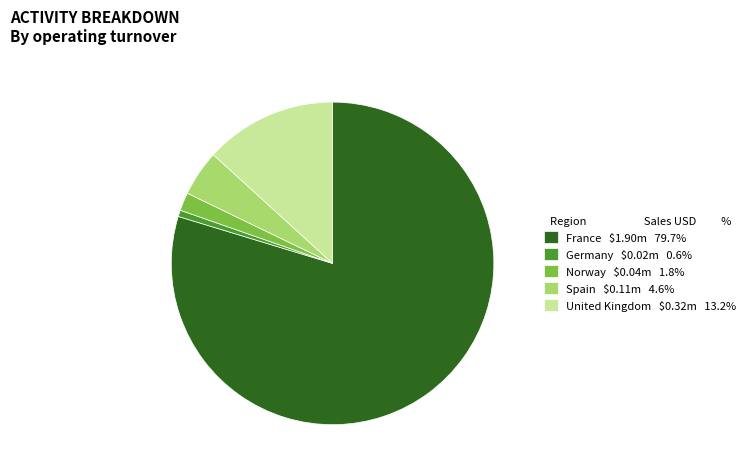

How many segments does this pie chart have?

5